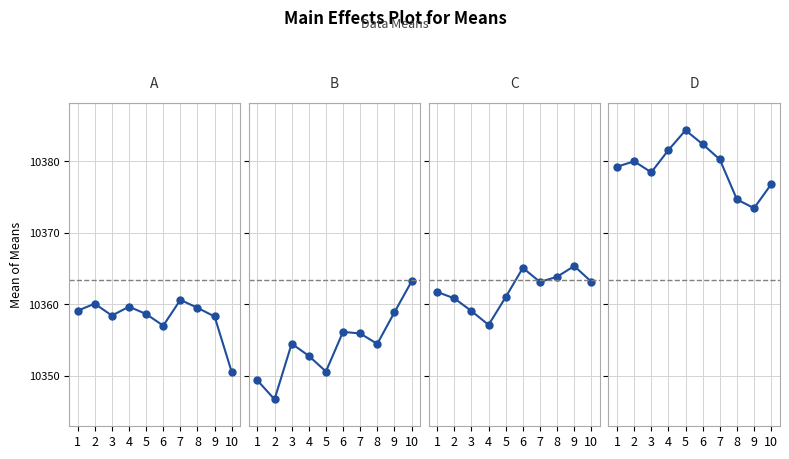

Is it true that the value at 9 is 2415.7?

False